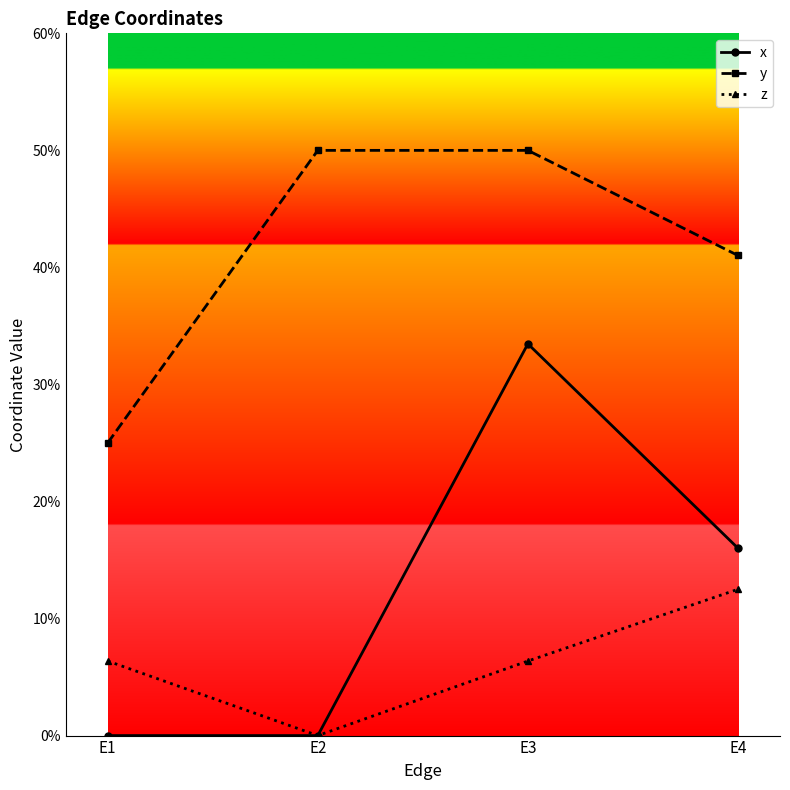

What is the greatest value displayed?

0.5